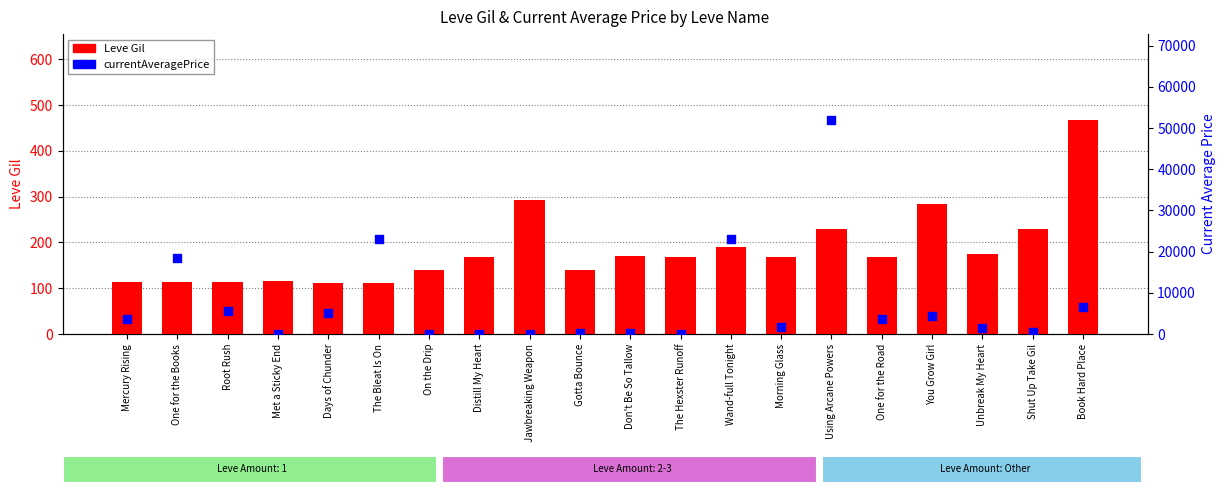

What is the total value across all series at One for the Road?

3808.3